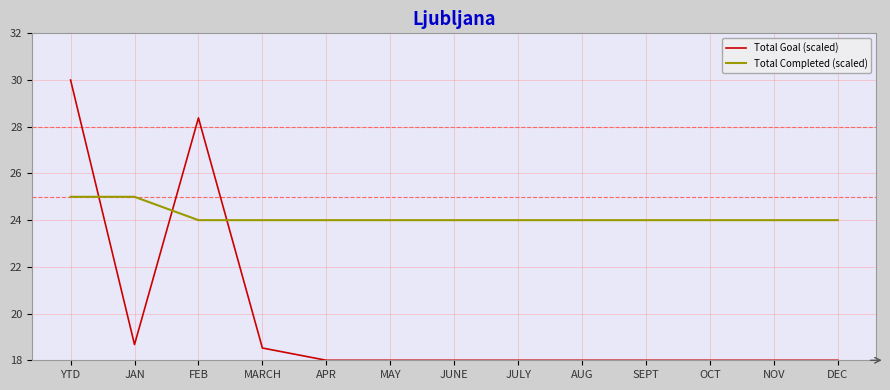

What is the greatest value displayed?

30.0